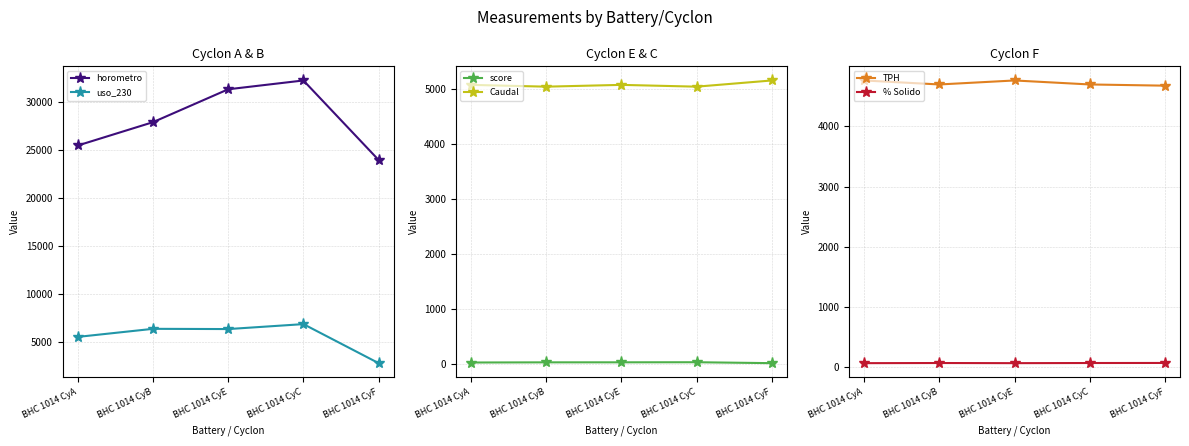

Rank the series by their maximum value, from highest to lowest.

horometro, uso_230, Caudal, TPH, % Solido, score